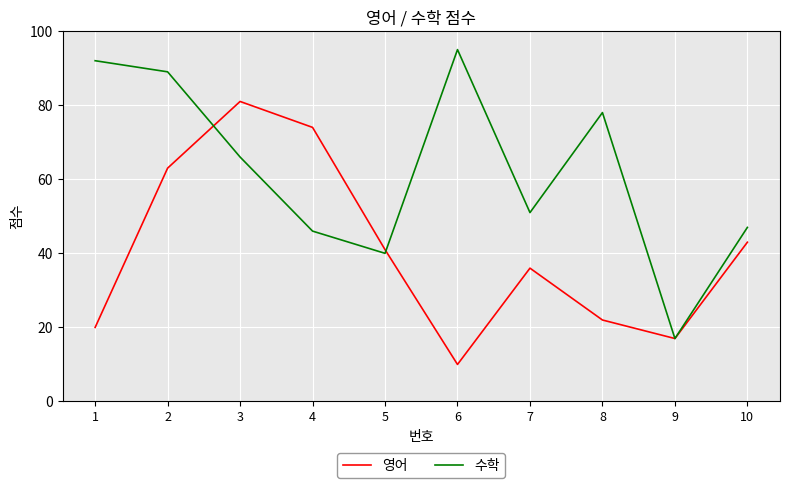

Reading left to right, what are all the values shown in this chart?

영어: 20	63	81	74	41	10	36	22	17	43
수학: 92	89	66	46	40	95	51	78	17	47